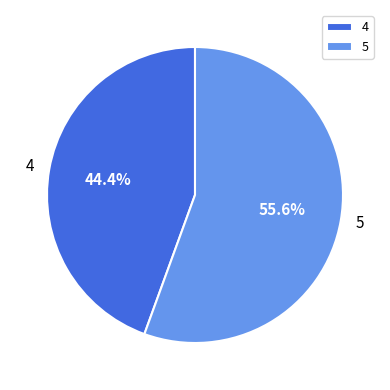

The 5 slice represents 50% of the pie. True or false?

False